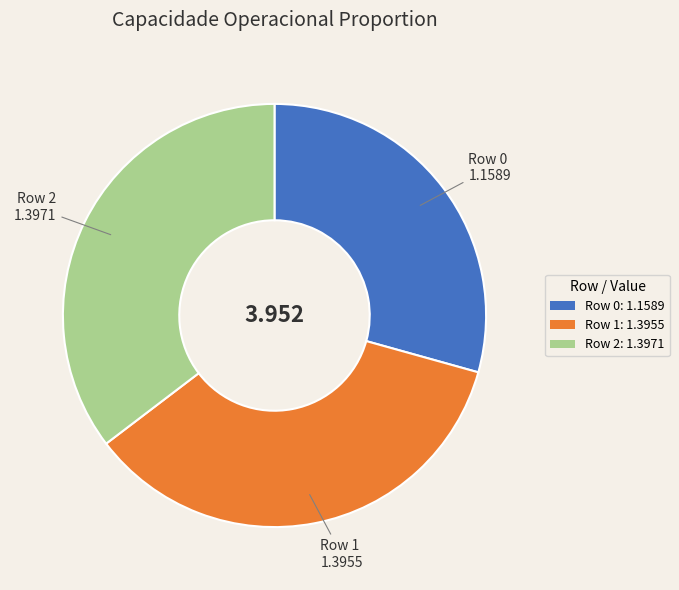

Count the number of slices in the pie.

3